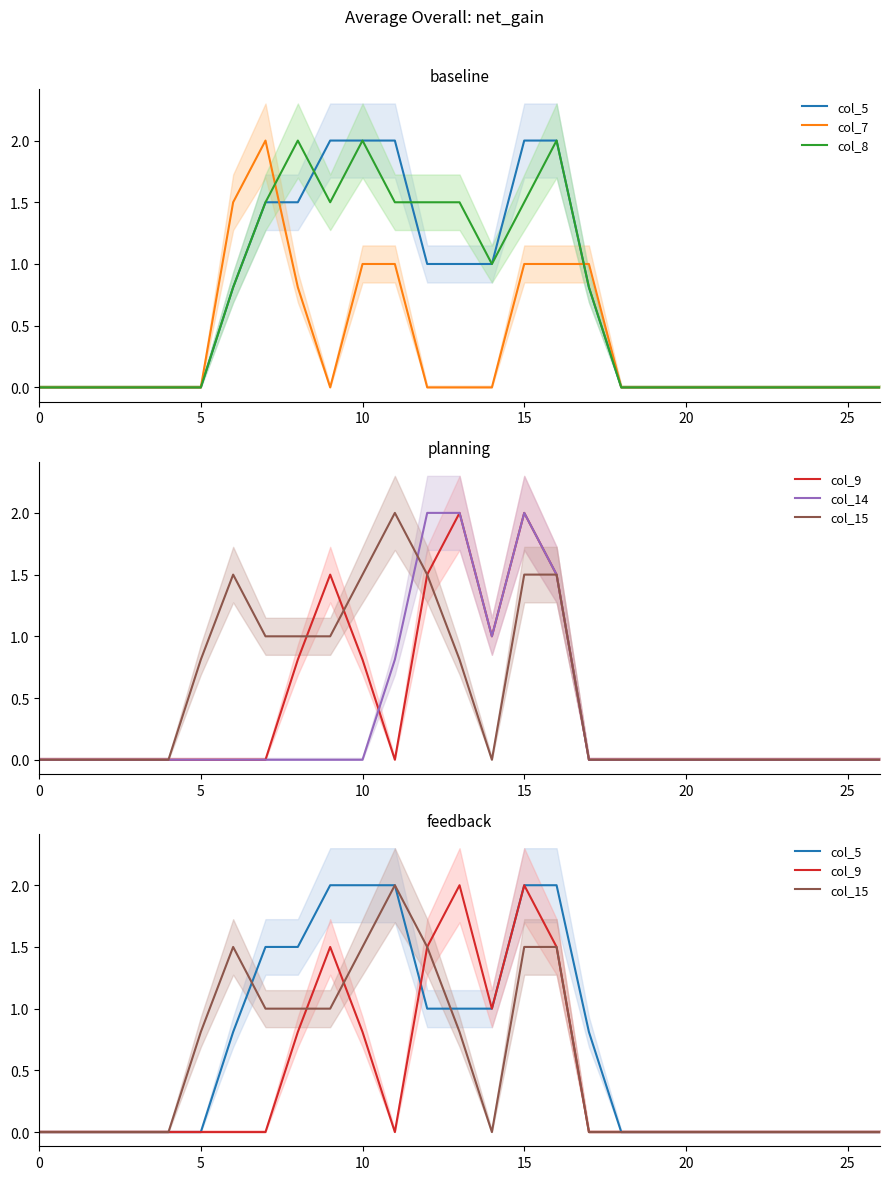

How many values in col_8 are above zero?

12